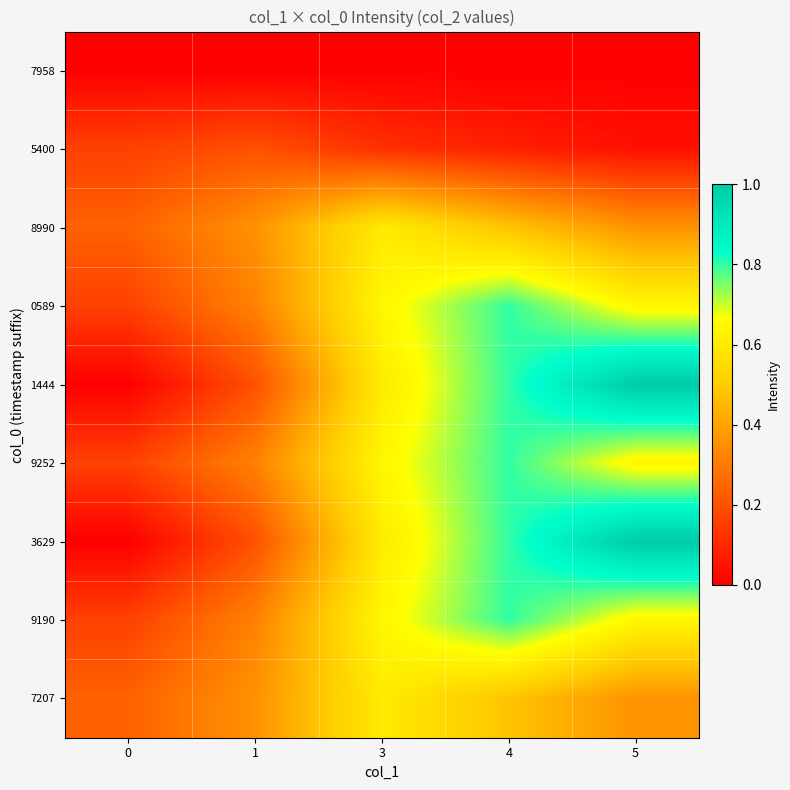

List the series in order of their peak value, highest first.

1444, 3629, 0589, 9252, 9190, 8990, 7207, 5400, 7958